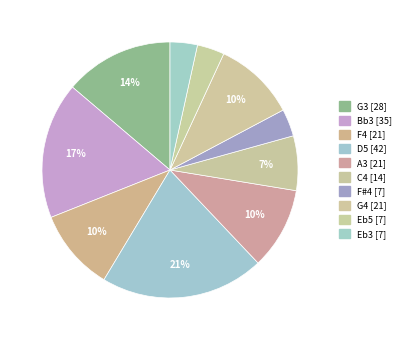

Which slice is the largest?

D5